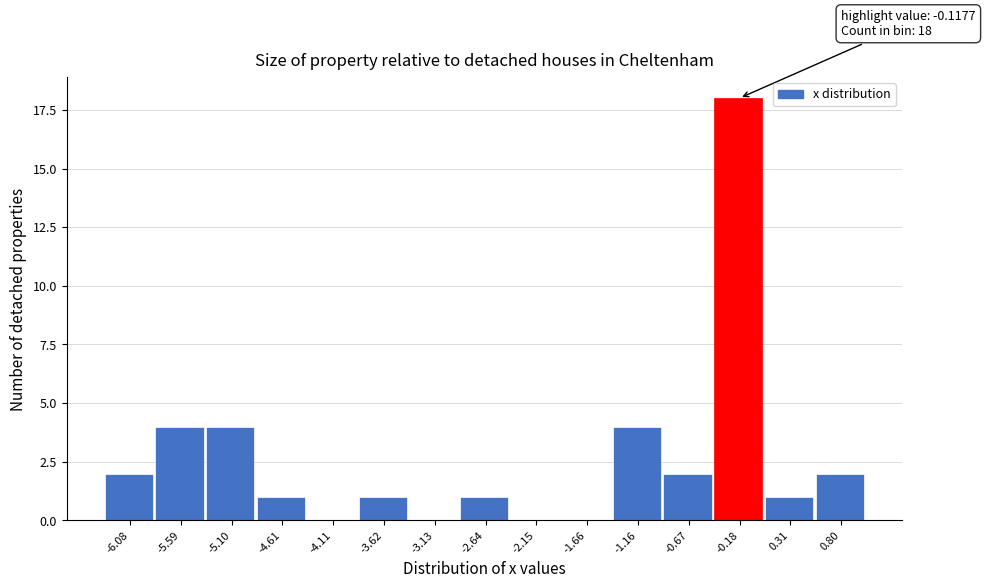

Reading right to left, what are all the values shown in this chart?

0.80=2	0.31=1	-0.18=18	-0.67=2	-1.16=4	-1.66=0	-2.15=0	-2.64=1	-3.13=0	-3.62=1	-4.11=0	-4.61=1	-5.10=4	-5.59=4	-6.08=2